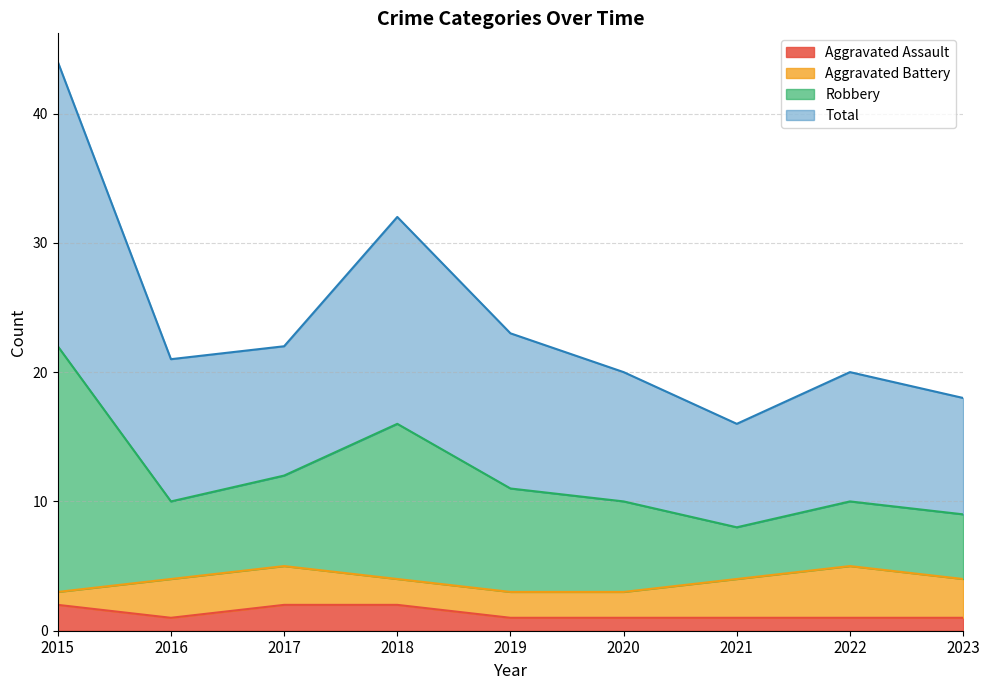

The value of Aggravated Assault at 2019 is 0. True or false?

False